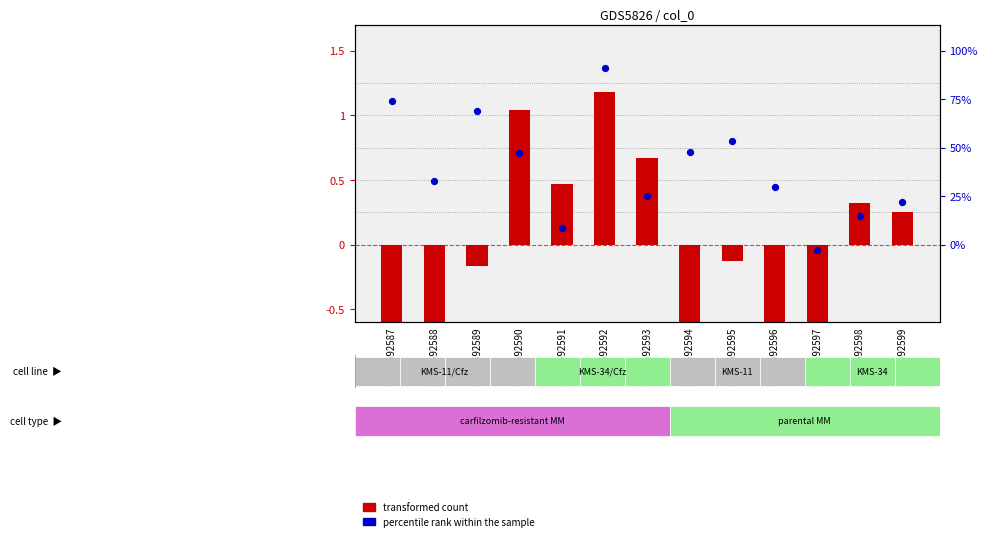

At how many categories does at least one series exceed 0?

12